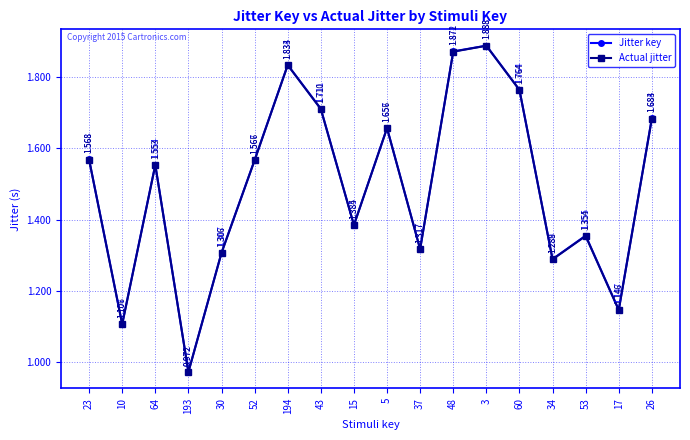

How many lines are shown in the chart?

2